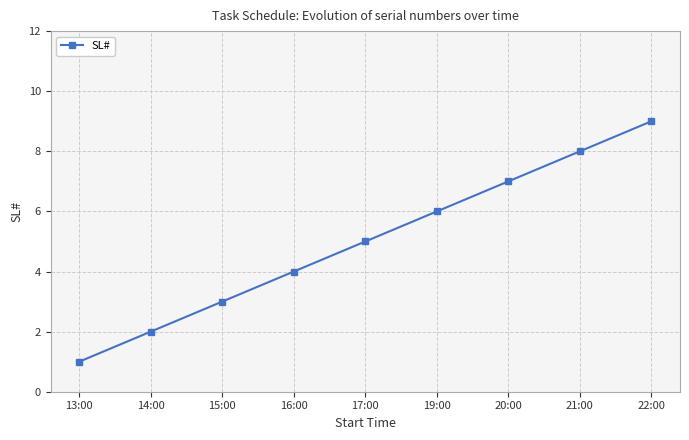

Is it true that the value at 21:00 is 5?

False